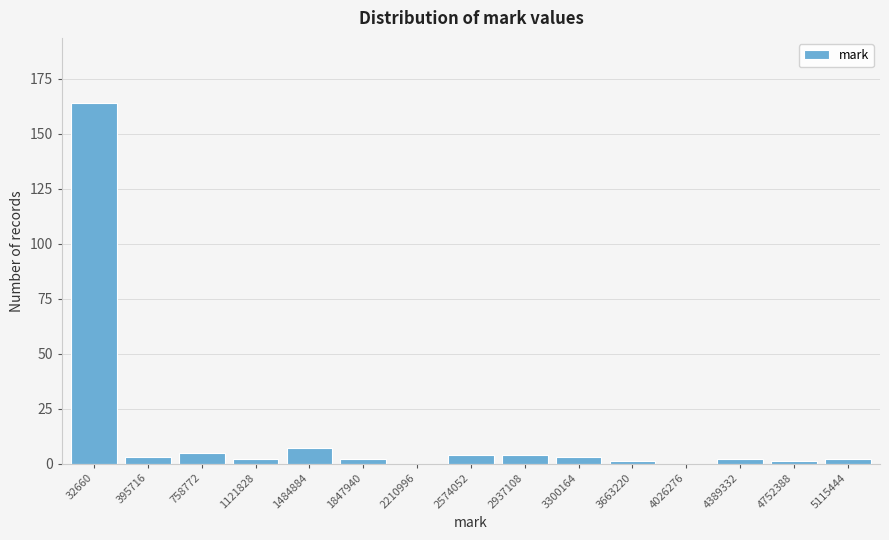

Reading left to right, list all the values displayed in this chart.

32660=164	395716=3	758772=5	1121828=2	1484884=7	1847940=2	2210996=0	2574052=4	2937108=4	3300164=3	3663220=1	4026276=0	4389332=2	4752388=1	5115444=2